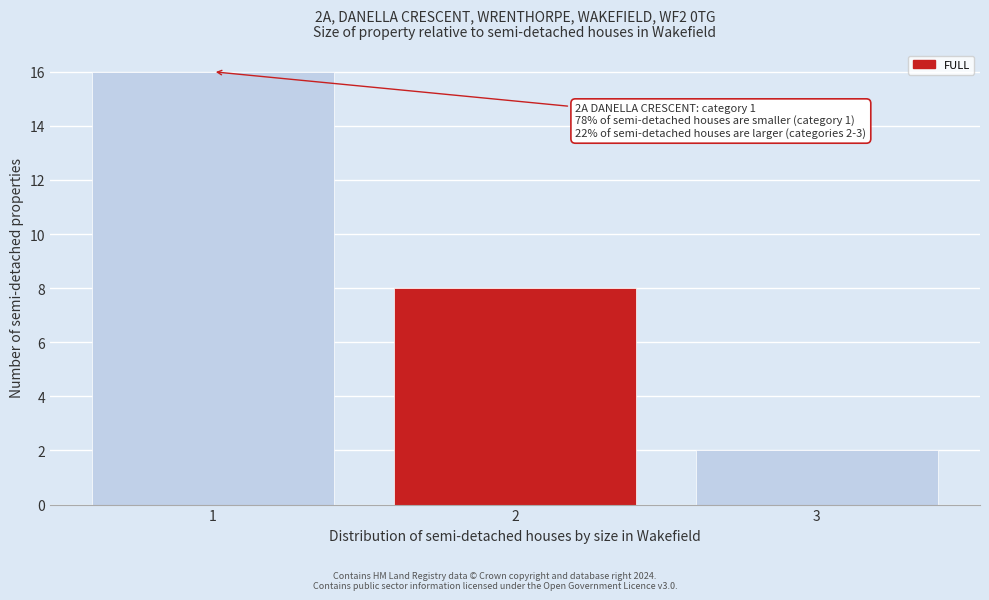

Reading left to right, extract all data points from this chart.

1=16	2=8	3=2